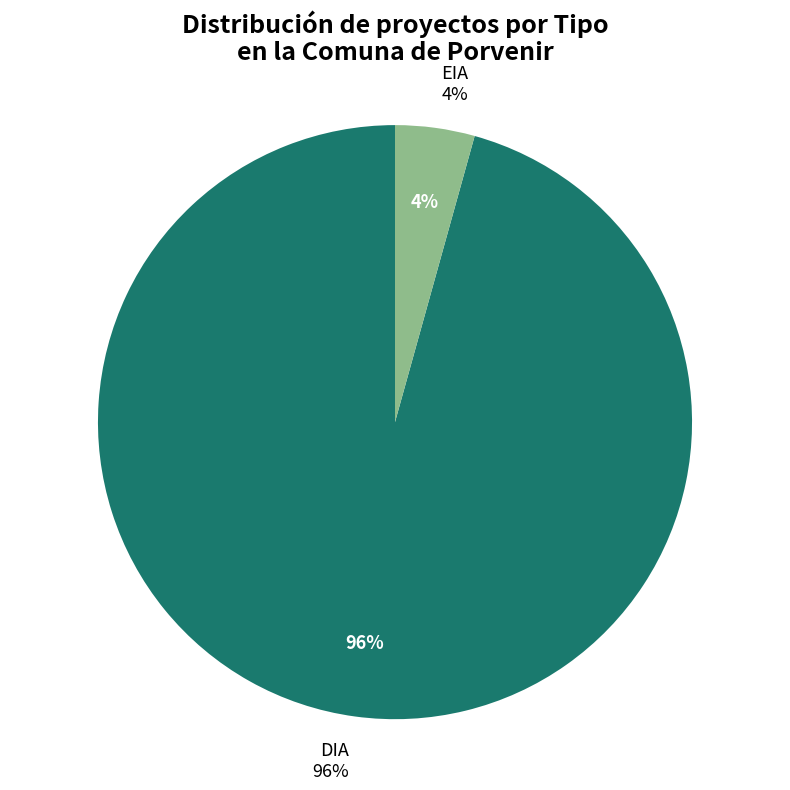

The EIA slice represents 4% of the pie. True or false?

True